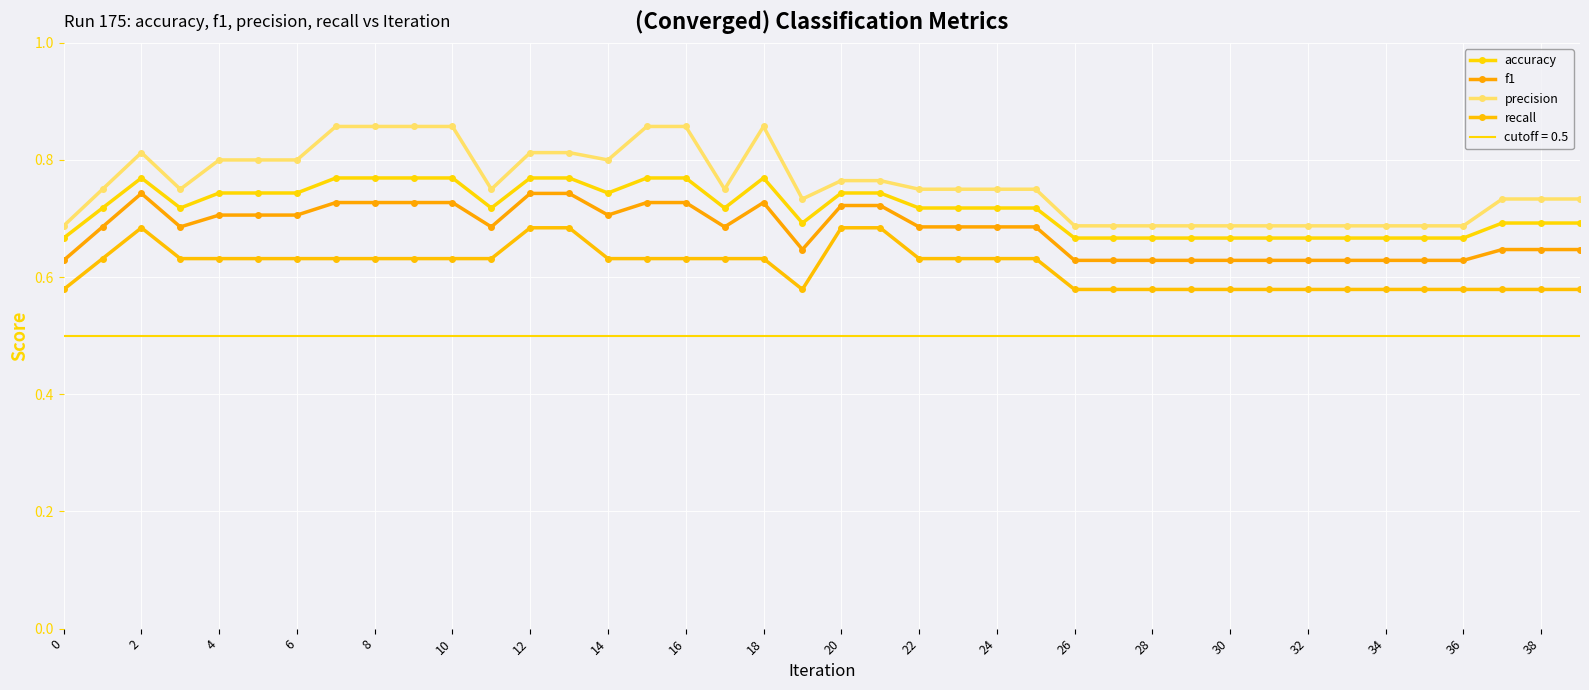

Reading left to right, what are all the values shown in this chart?

accuracy: 0.7	0.7	0.8	0.7	0.7	0.7	0.7	0.8	0.8	0.8	0.8	0.7	0.8	0.8	0.7	0.8	0.8	0.7	0.8	0.7	0.7	0.7	0.7	0.7	0.7	0.7	0.7	0.7	0.7	0.7	0.7	0.7	0.7	0.7	0.7	0.7	0.7	0.7	0.7	0.7
f1: 0.6	0.7	0.7	0.7	0.7	0.7	0.7	0.7	0.7	0.7	0.7	0.7	0.7	0.7	0.7	0.7	0.7	0.7	0.7	0.6	0.7	0.7	0.7	0.7	0.7	0.7	0.6	0.6	0.6	0.6	0.6	0.6	0.6	0.6	0.6	0.6	0.6	0.6	0.6	0.6
precision: 0.7	0.8	0.8	0.8	0.8	0.8	0.8	0.9	0.9	0.9	0.9	0.8	0.8	0.8	0.8	0.9	0.9	0.8	0.9	0.7	0.8	0.8	0.8	0.8	0.8	0.8	0.7	0.7	0.7	0.7	0.7	0.7	0.7	0.7	0.7	0.7	0.7	0.7	0.7	0.7
recall: 0.6	0.6	0.7	0.6	0.6	0.6	0.6	0.6	0.6	0.6	0.6	0.6	0.7	0.7	0.6	0.6	0.6	0.6	0.6	0.6	0.7	0.7	0.6	0.6	0.6	0.6	0.6	0.6	0.6	0.6	0.6	0.6	0.6	0.6	0.6	0.6	0.6	0.6	0.6	0.6